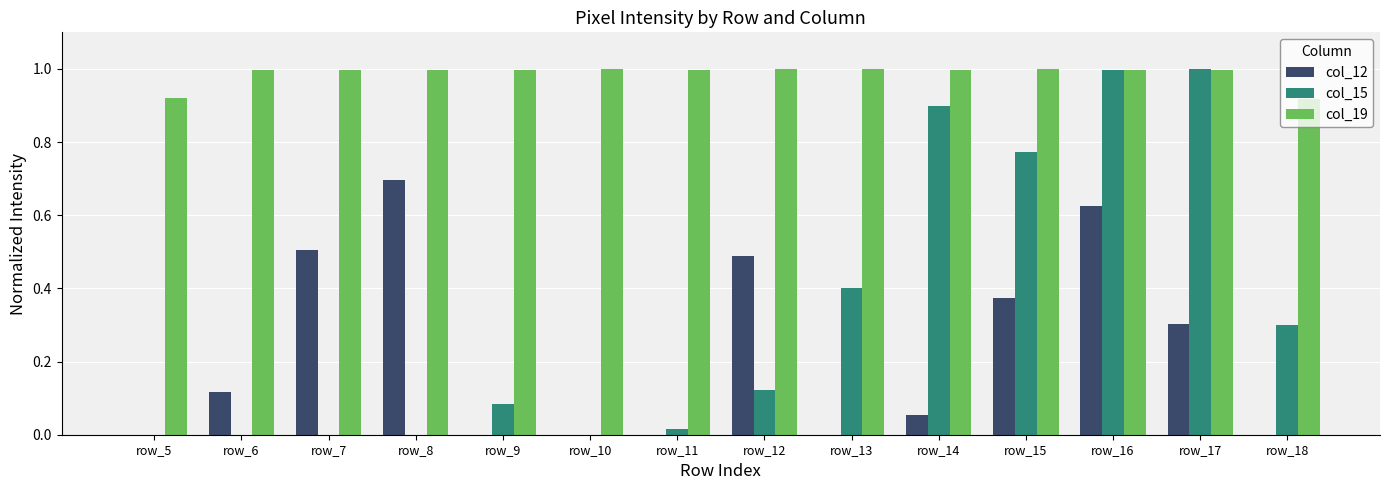

What is the sum of all col_15 values?

4.6